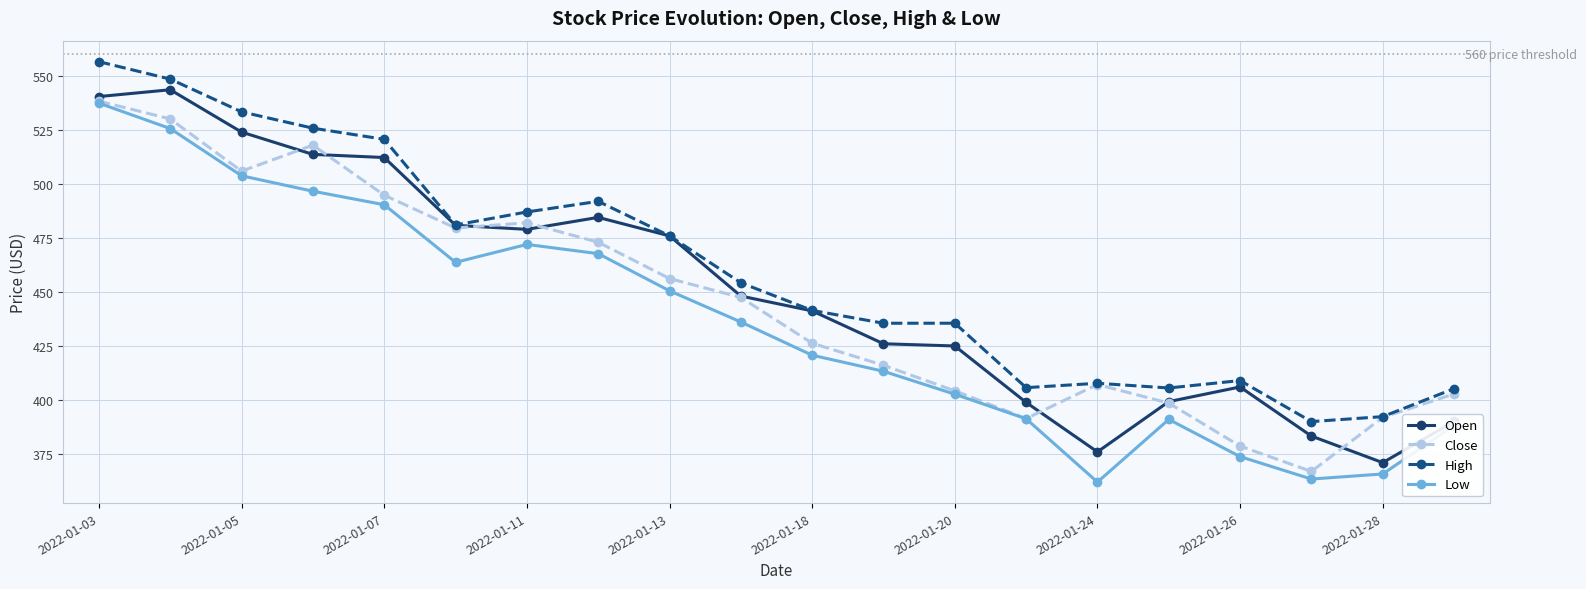

In Low, how many points are lower than both neighbors (excluding endpoints)?

3